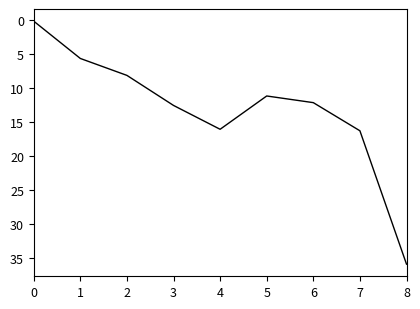

The value at 6 is 5.0. True or false?

False